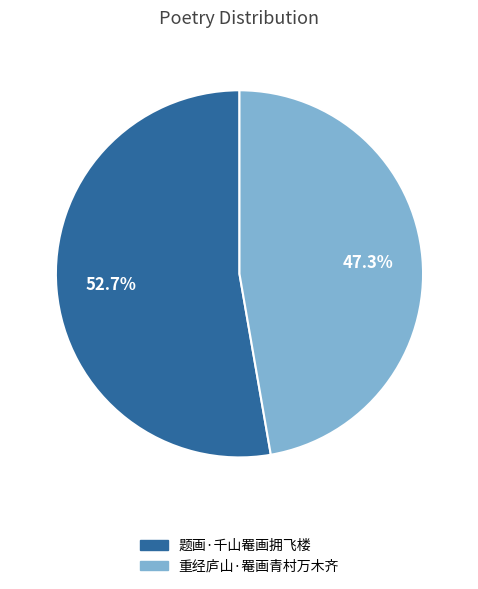

Which slice represents more than half of the pie?

题画·千山罨画拥飞楼